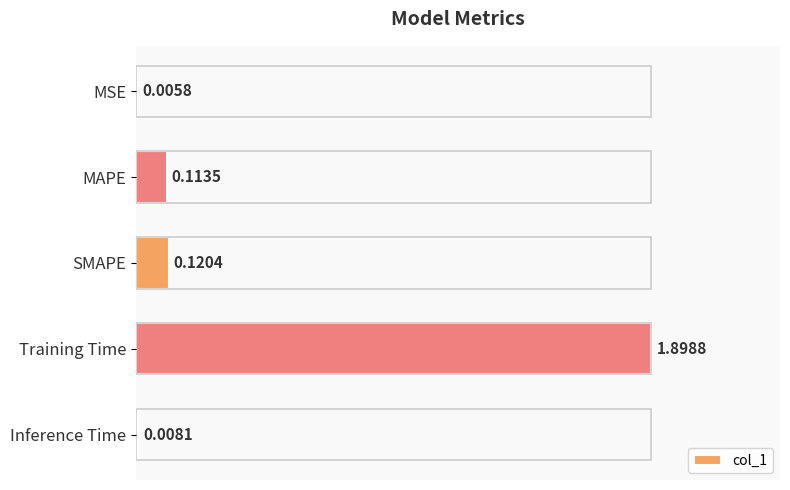

What is the sum of the values at Training Time and SMAPE?

2.0